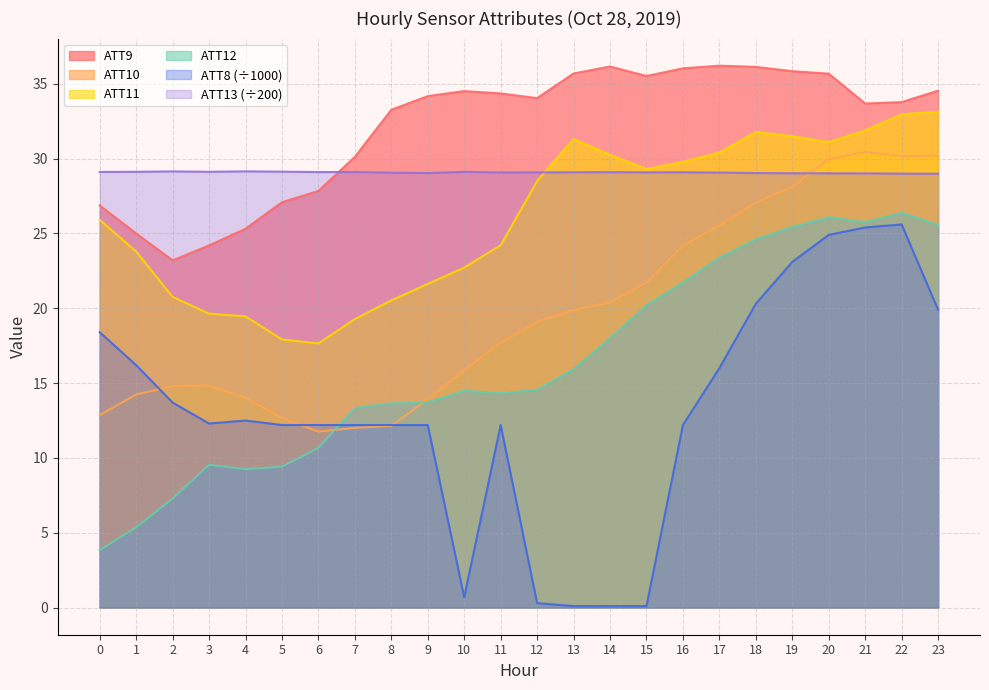

Count the number of data series in this chart.

6